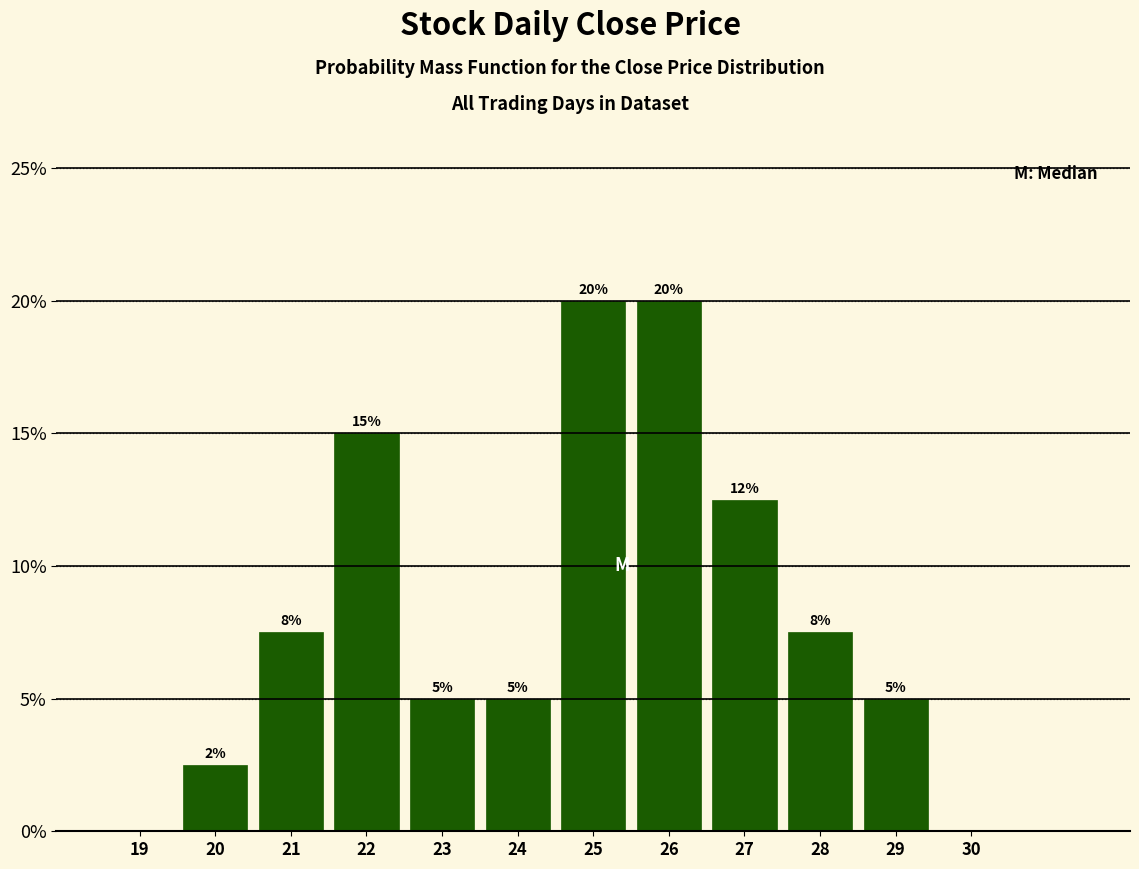

Which has a higher value, 27 or 28?

27